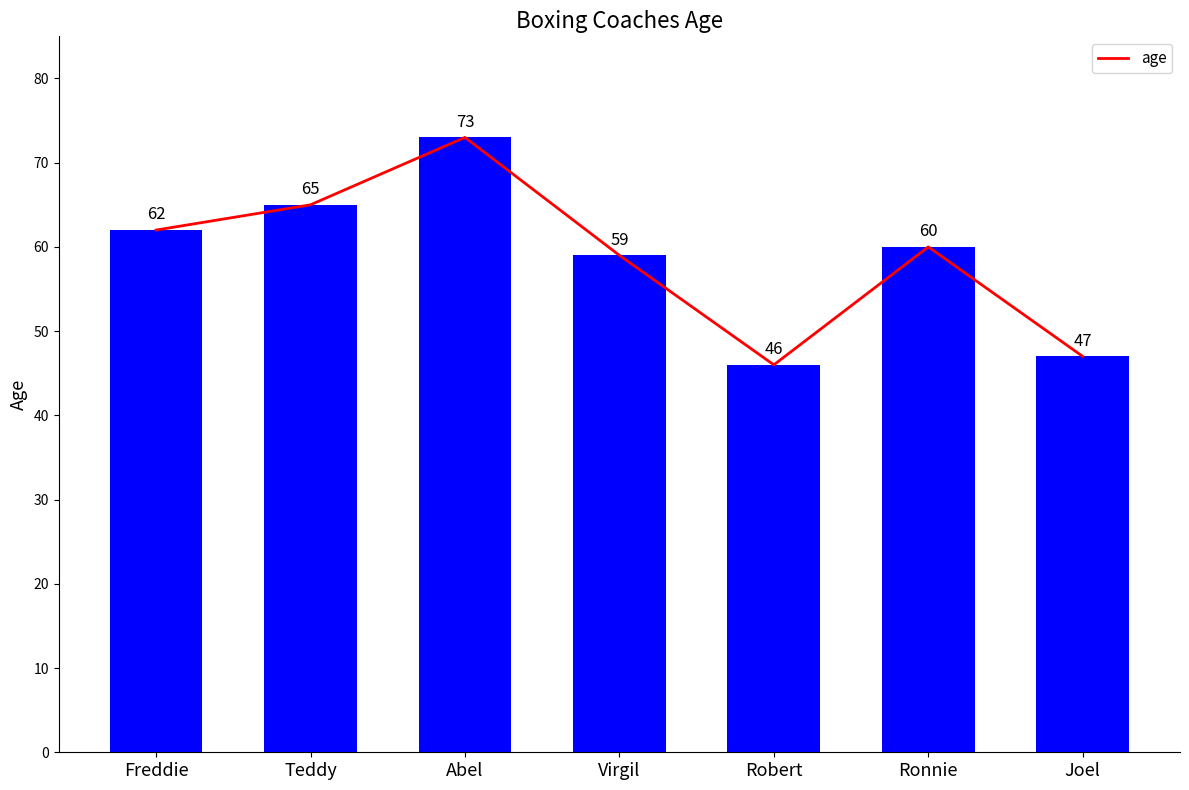

Does the chart contain any negative values?

No